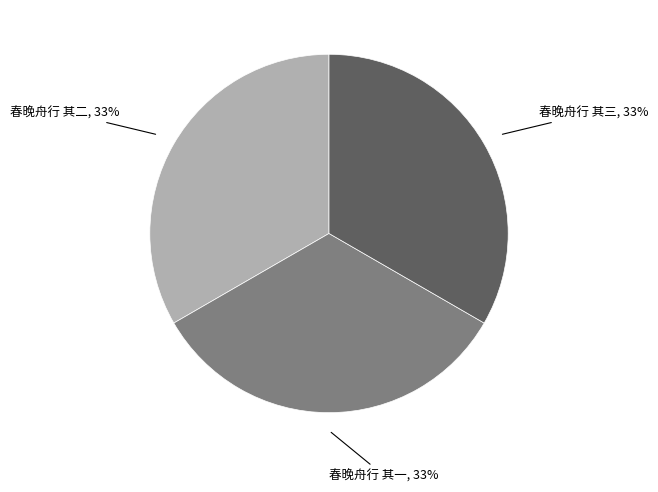

Approximately how many times larger is the value at 春晚舟行 其一, 33% compared to 春晚舟行 其二, 33%?

1.0